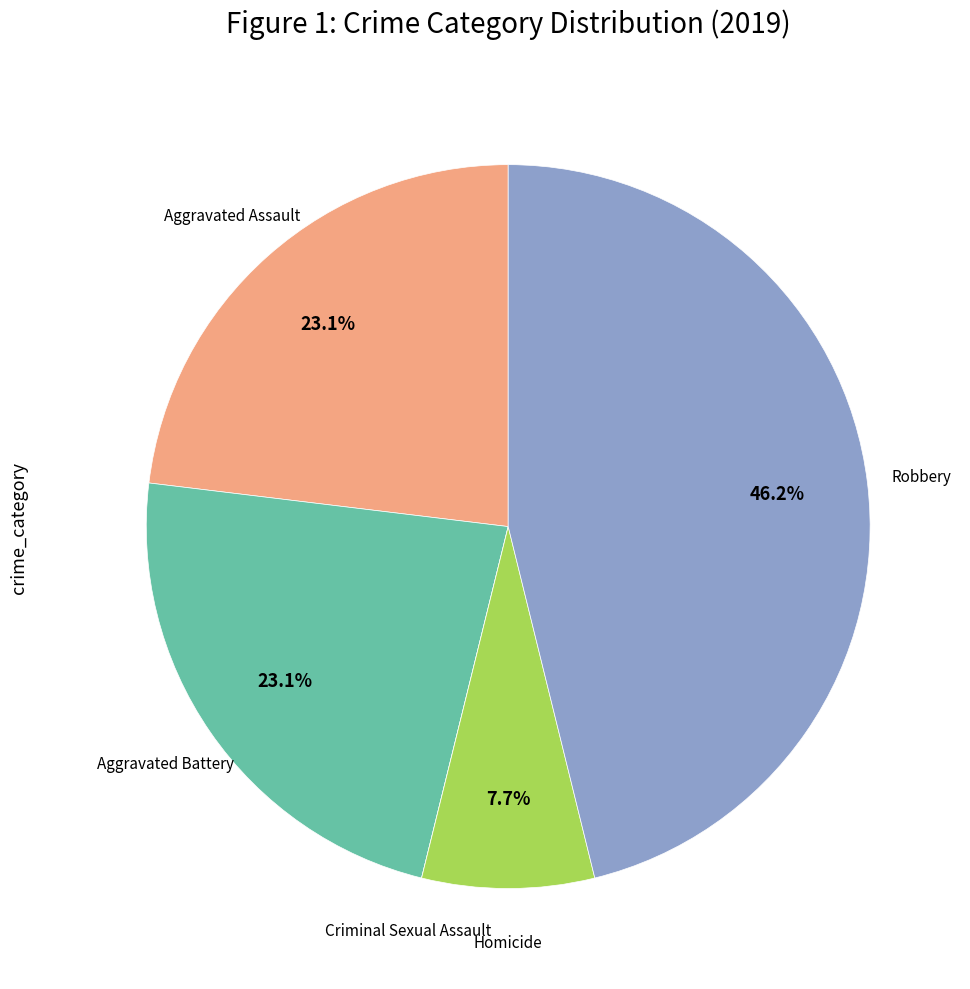

Does any single category account for the majority?

No